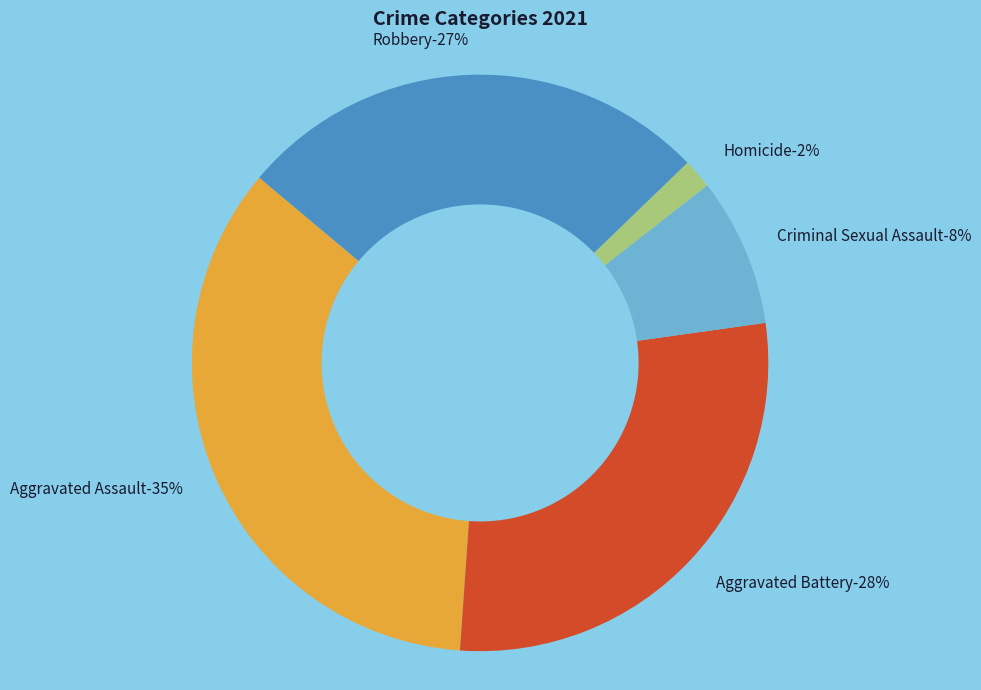

How many segments does this pie chart have?

5